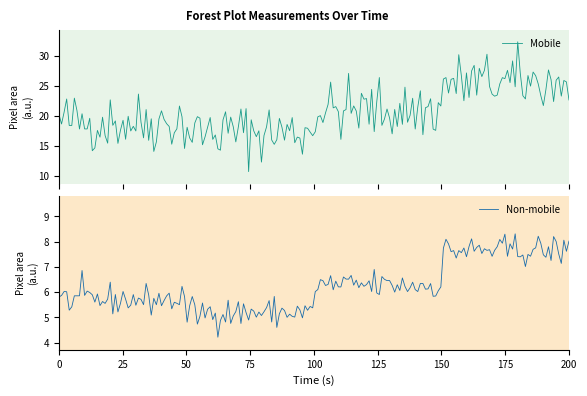

What is the highest value of the Mobile series?

32.3